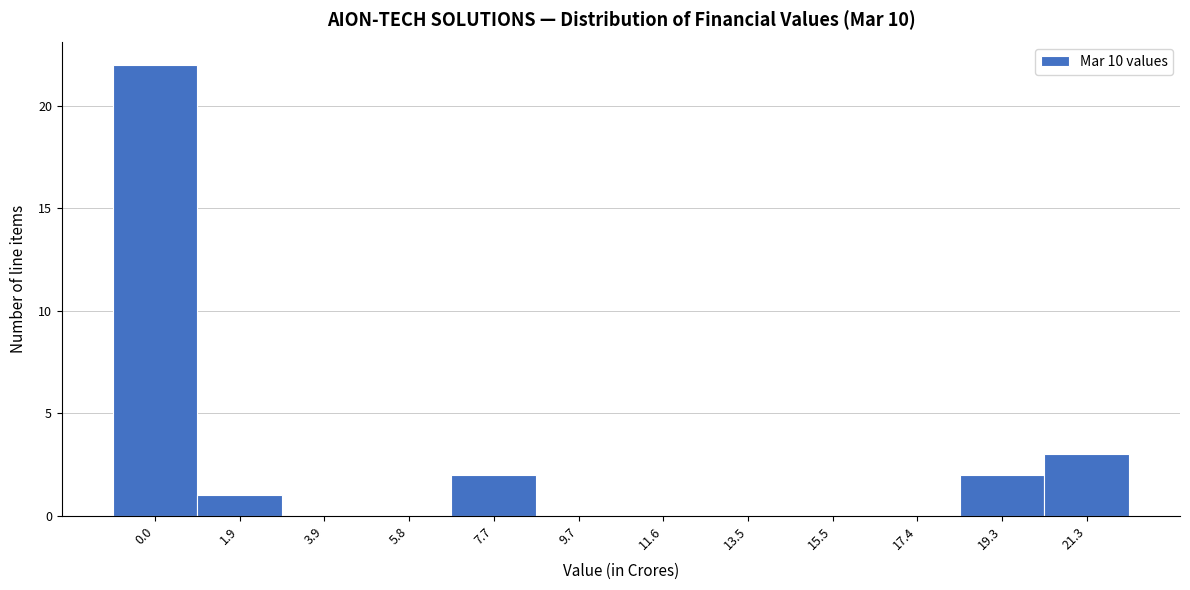

Reading left to right, list all the values displayed in this chart.

0.0=22	1.9=1	3.9=0	5.8=0	7.7=2	9.7=0	11.6=0	13.5=0	15.5=0	17.4=0	19.3=2	21.3=3